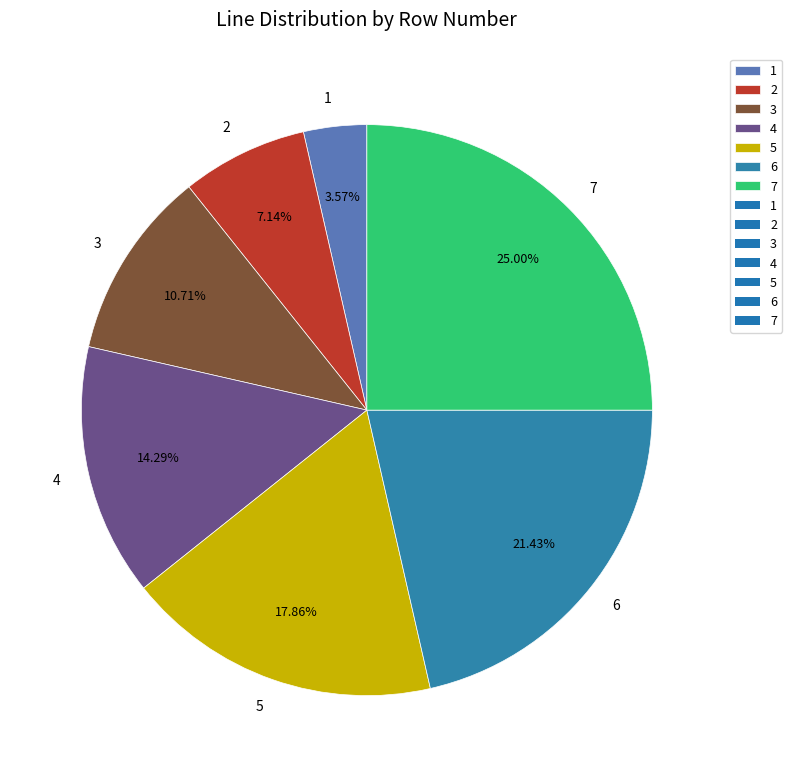

Which category has the biggest portion of the pie?

7